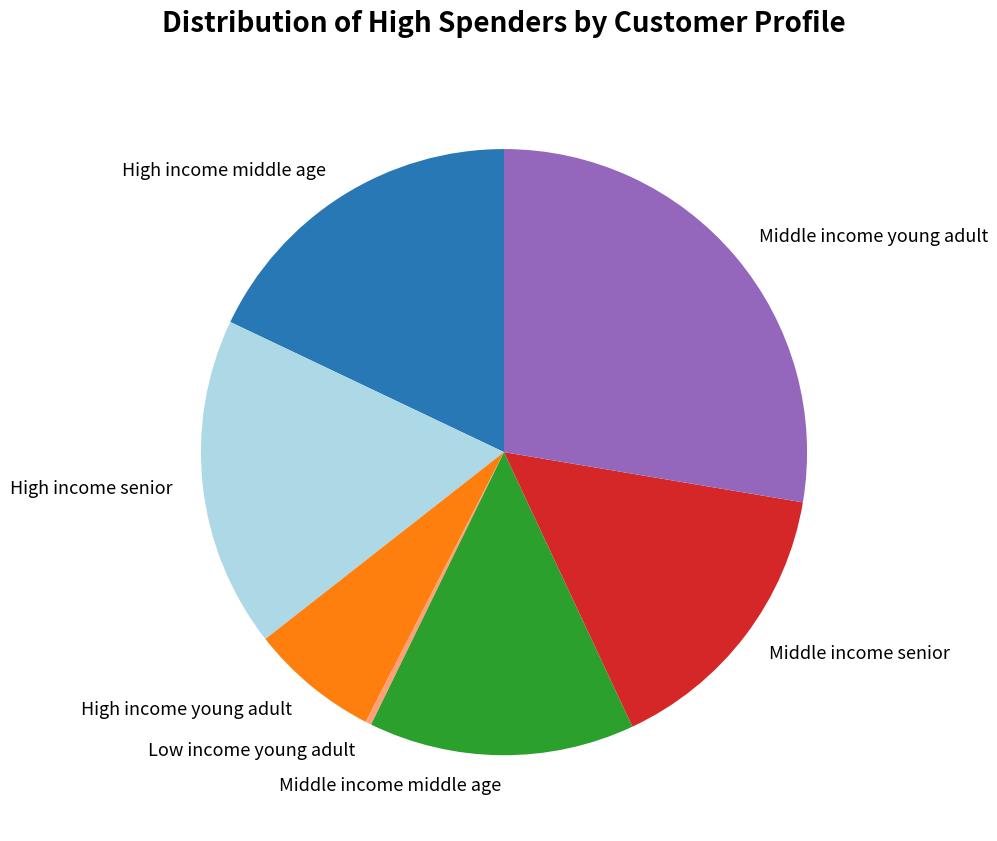

Is it true that High income young adult is 1% of the pie?

False